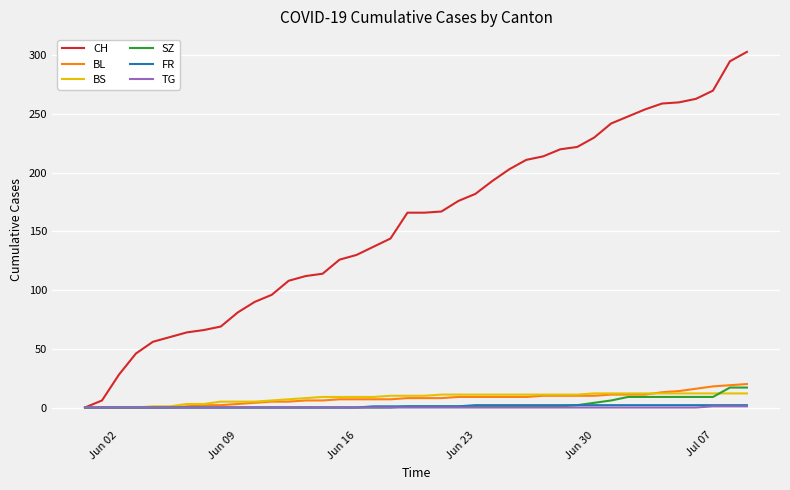

Which series has the largest total across all categories?

CH